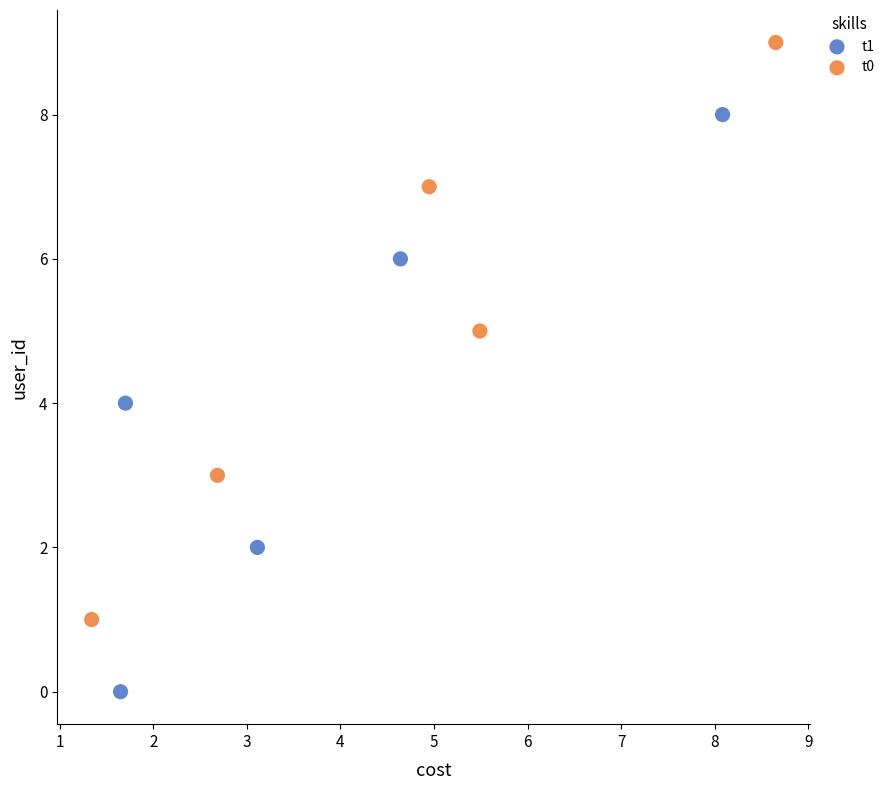

Which series contains the highest Y value?

t0